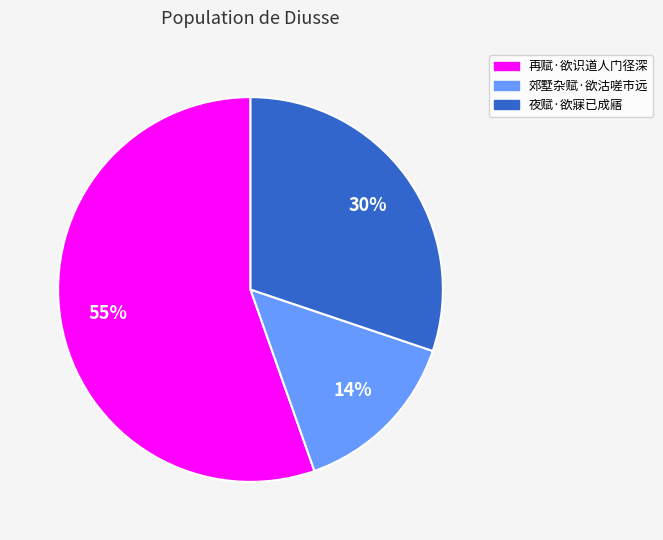

To the nearest percent, what percentage of the pie is 郊墅杂赋·欲沽嗟市远?

14%